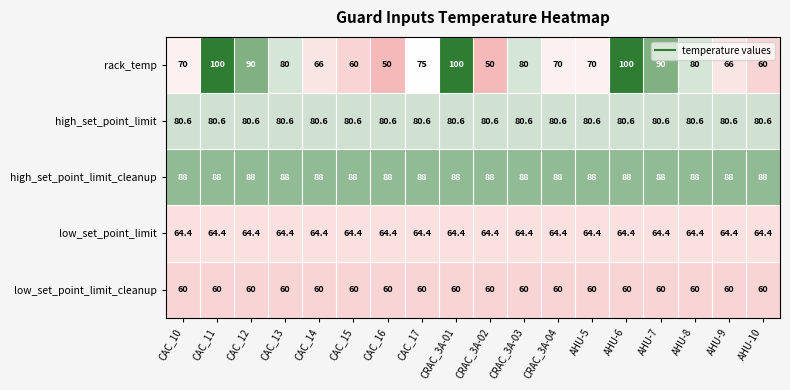

Rank the series by their average value, from highest to lowest.

high_set_point_limit_cleanup, high_set_point_limit, rack_temp, low_set_point_limit, low_set_point_limit_cleanup